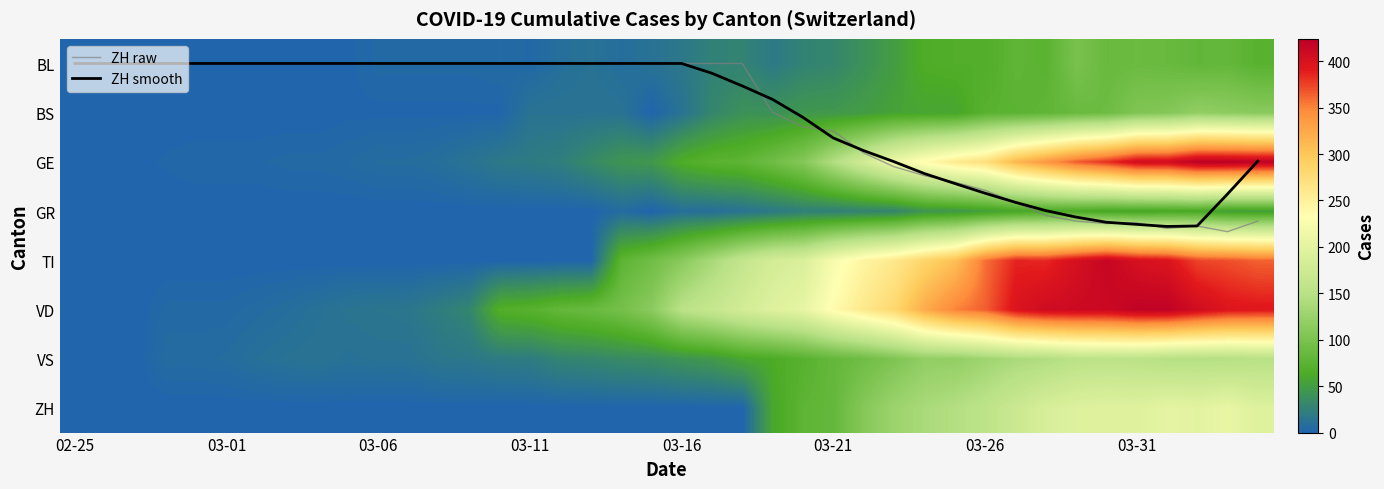

How many data points does each series have?

40